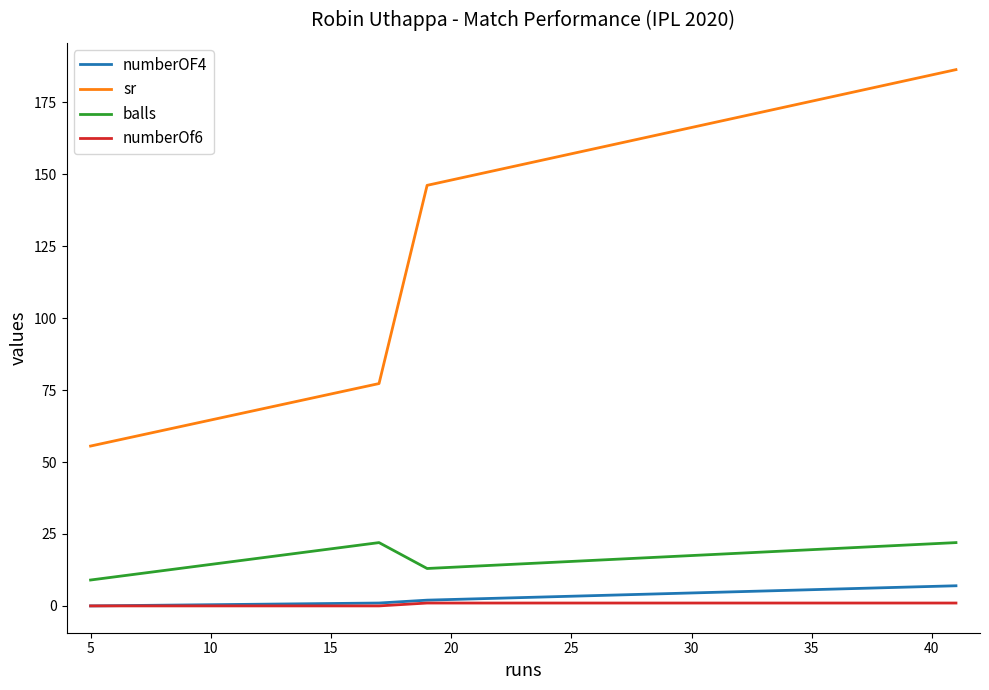

Which series has the widest spread of values?

sr